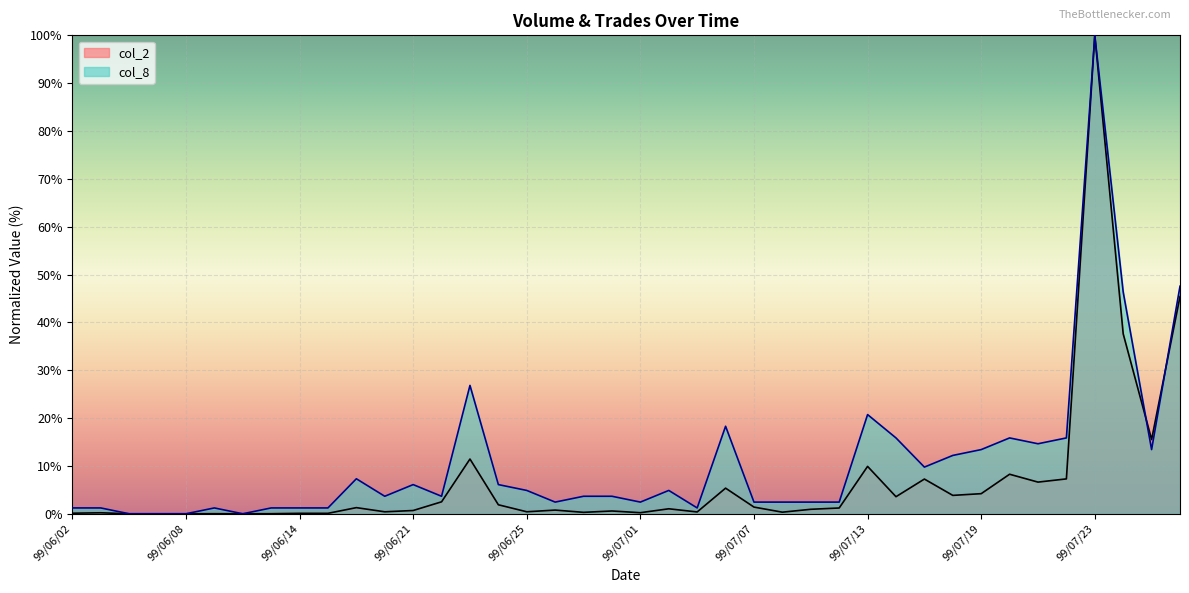

How many interior local valleys does the col_8 series have?

9